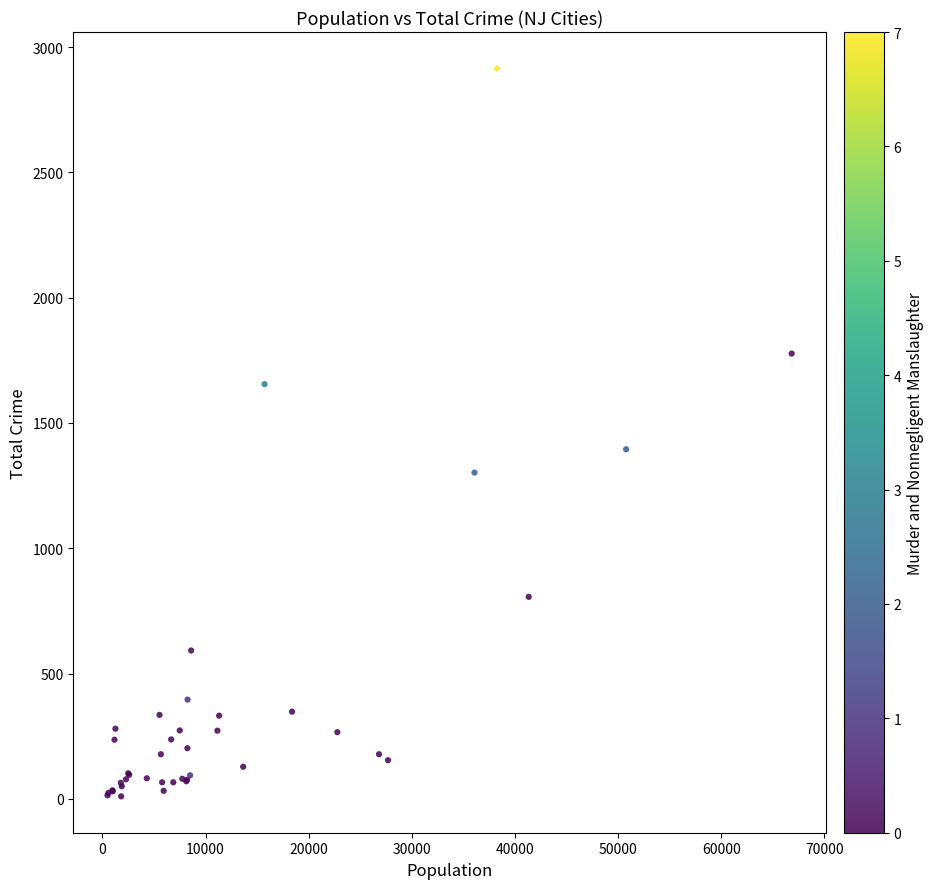

What Y value in the scatter plot is closest to 1462?

1395